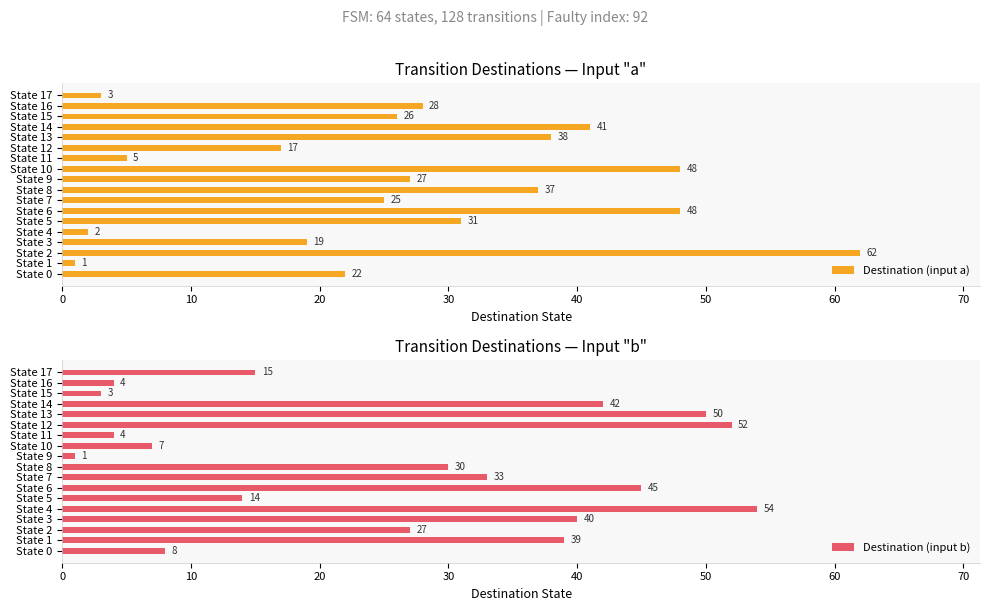

What is the average value of the Destination (input a) series?

27